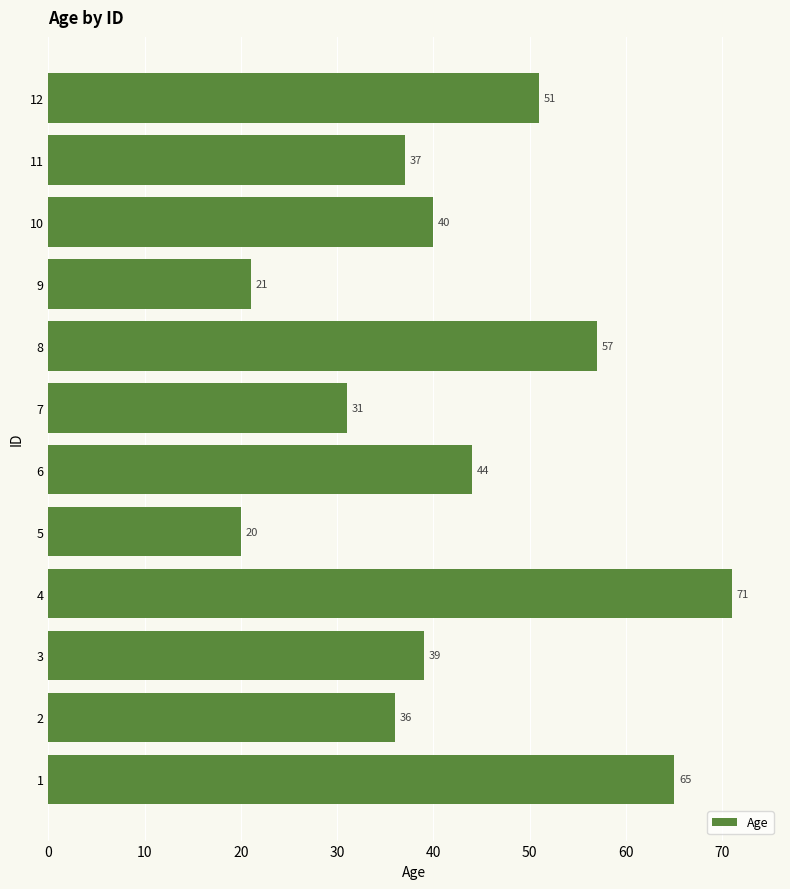

What is the difference between the values at 1 and 9?

44